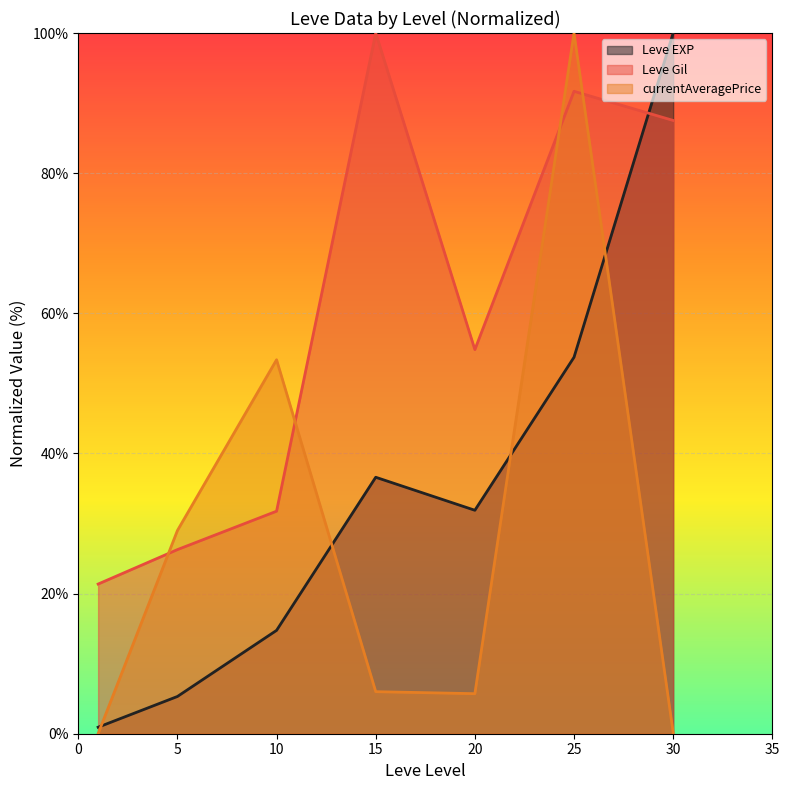

Rank the categories by Leve EXP value from lowest to highest.

1, 5, 10, 20, 15, 25, 30